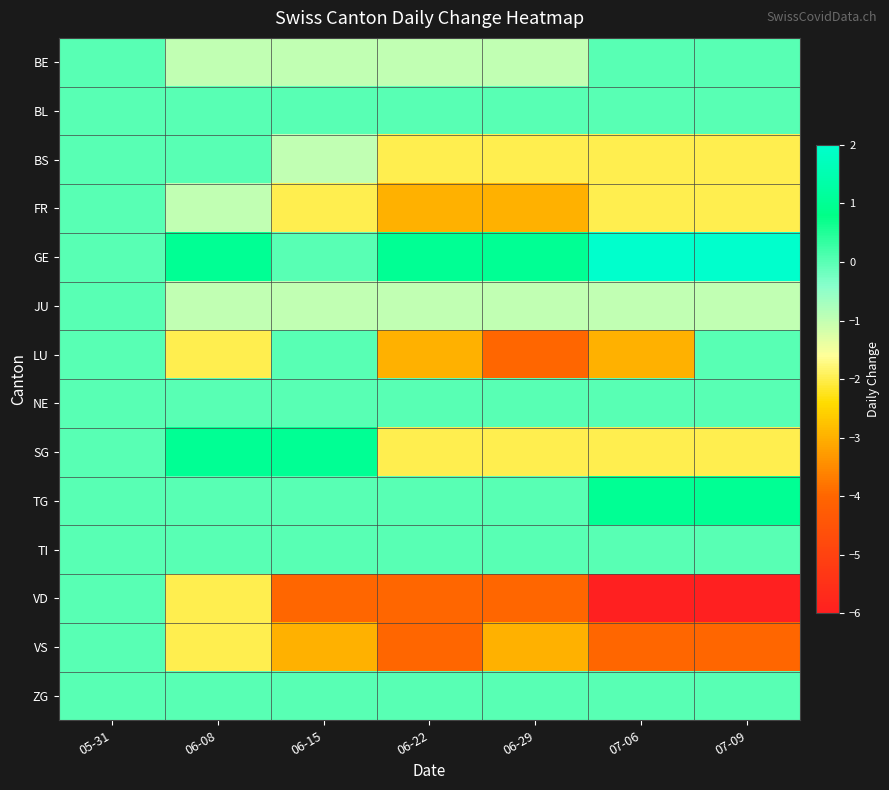

At how many categories does at least one series exceed -3?

7